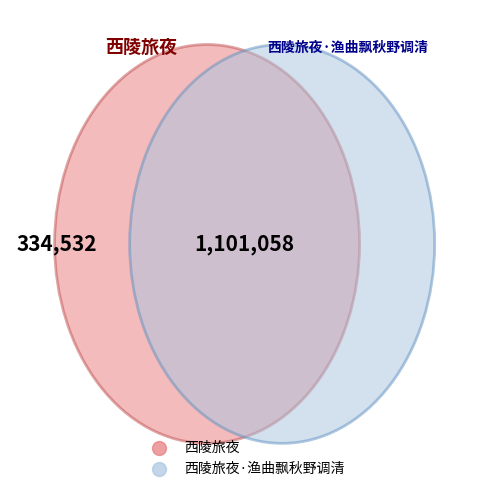

To the nearest percent, what is the combined percentage of 西陵旅夜 and 西陵旅夜·渔曲飘秋野调清?

100%